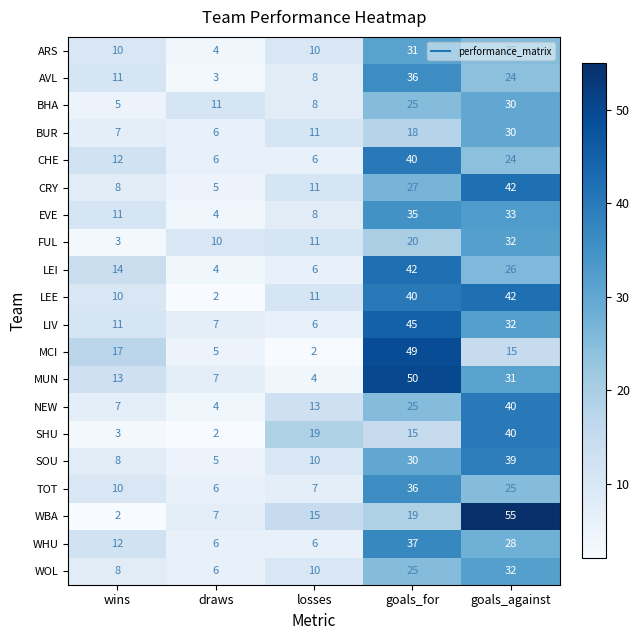

Where is LEI nearest to the value 23?

goals_against